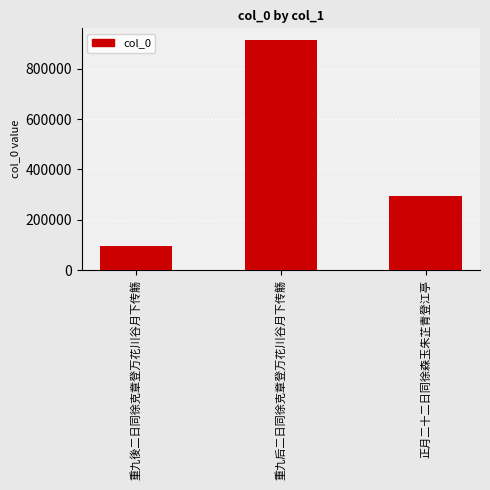

What is the approximate value at 重九后二日同徐克章登万花川谷月下传觞?

915574